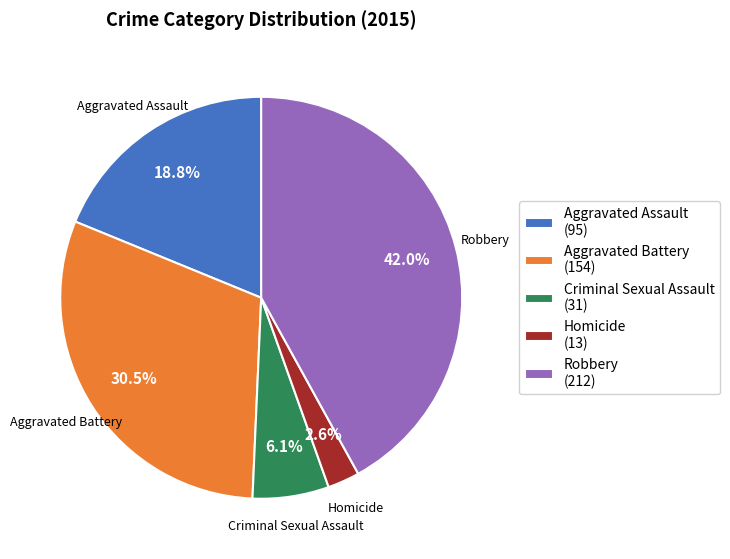

To the nearest percent, what is the difference between the Aggravated Battery and Homicide slice percentages?

28%